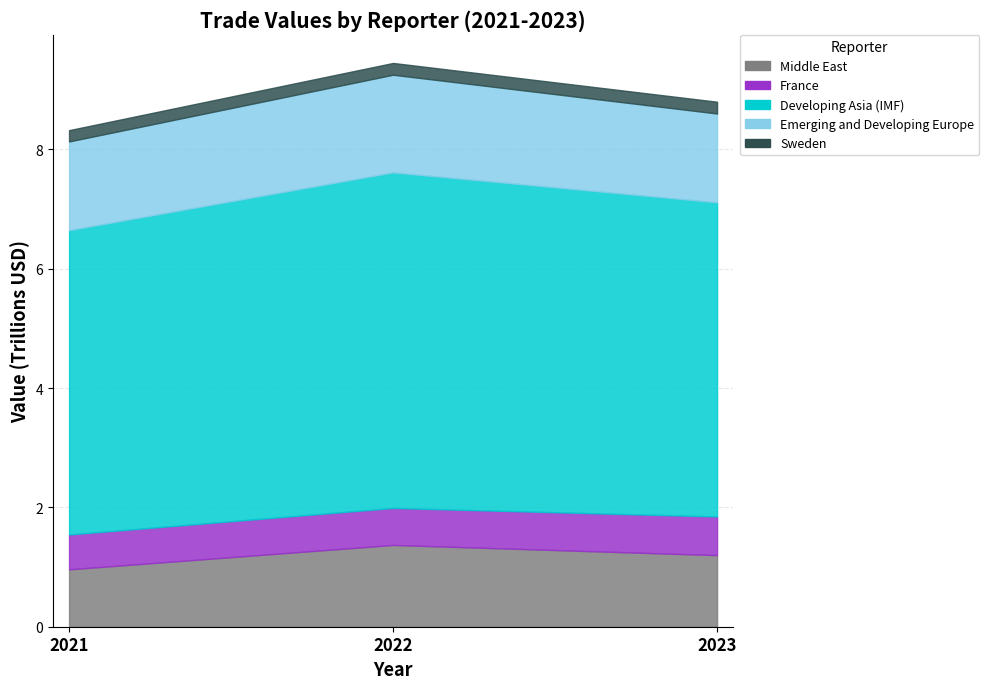

Is it true that Middle East equals 961516323680 at 2021?

True